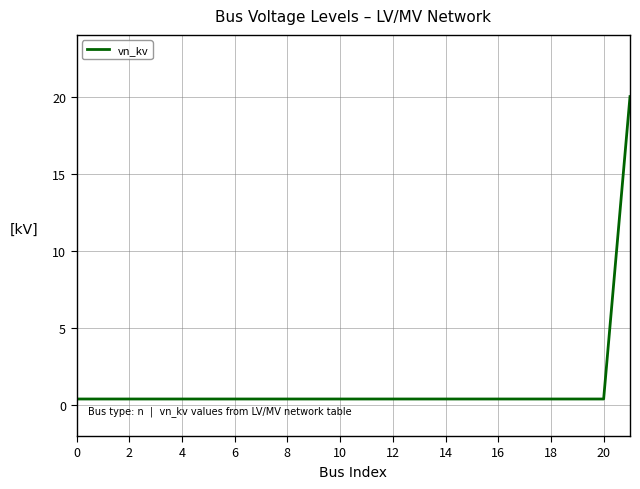

What is the difference between the maximum and minimum values?

19.6